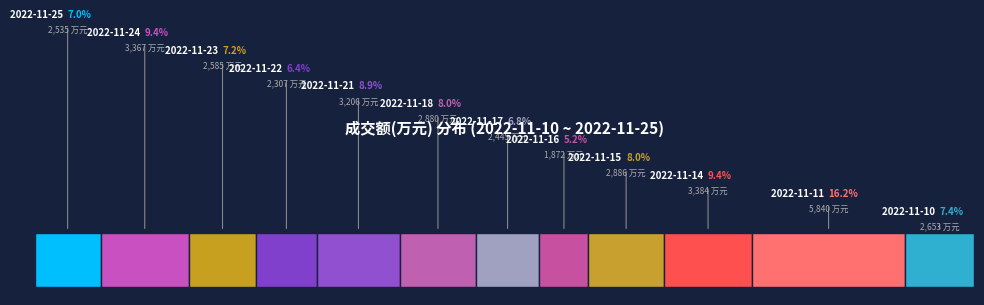

What percentage is the 2022-11-17 slice, to the nearest percent?

7%